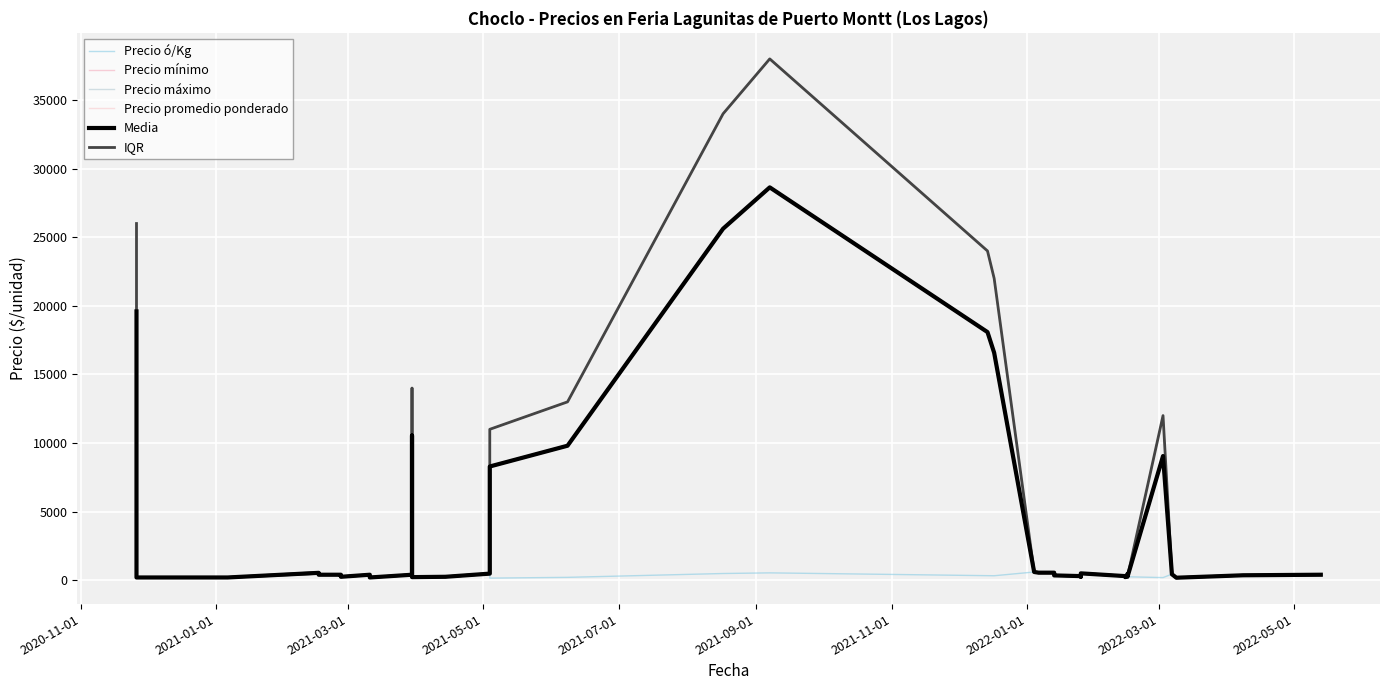

True or false: Media and Precio mínimo cross at least once.

True